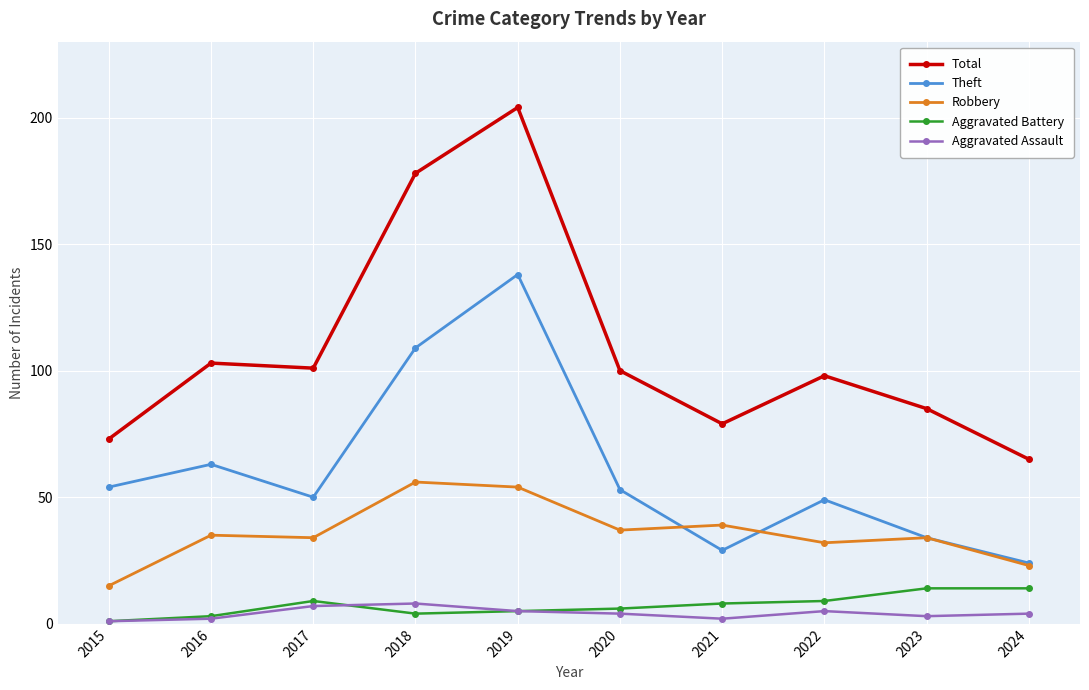

How many values in the Robbery series are below 35?

5